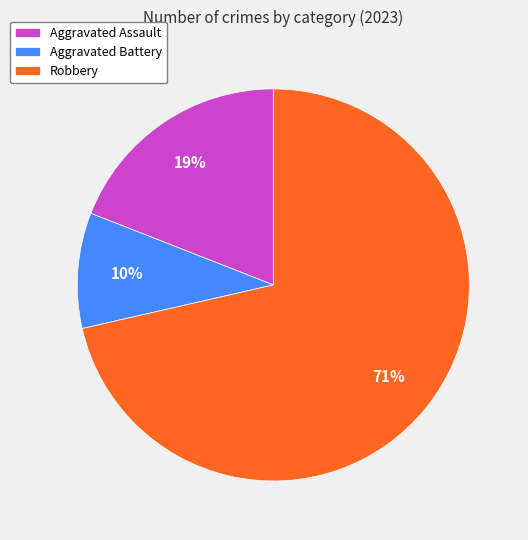

Combined, do Robbery and Aggravated Assault account for over 50%?

Yes